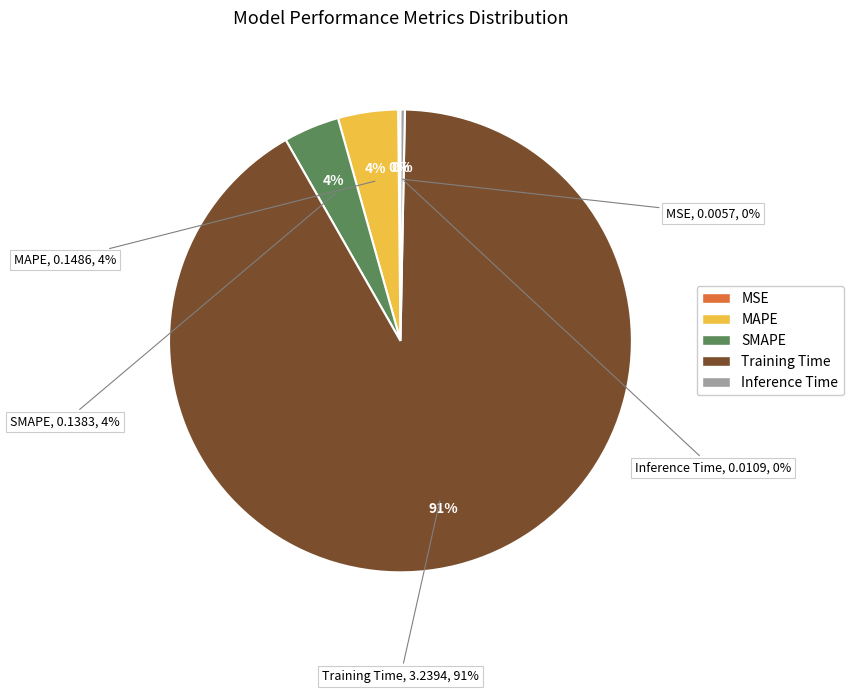

Is it true that Inference Time is 0% of the pie?

True